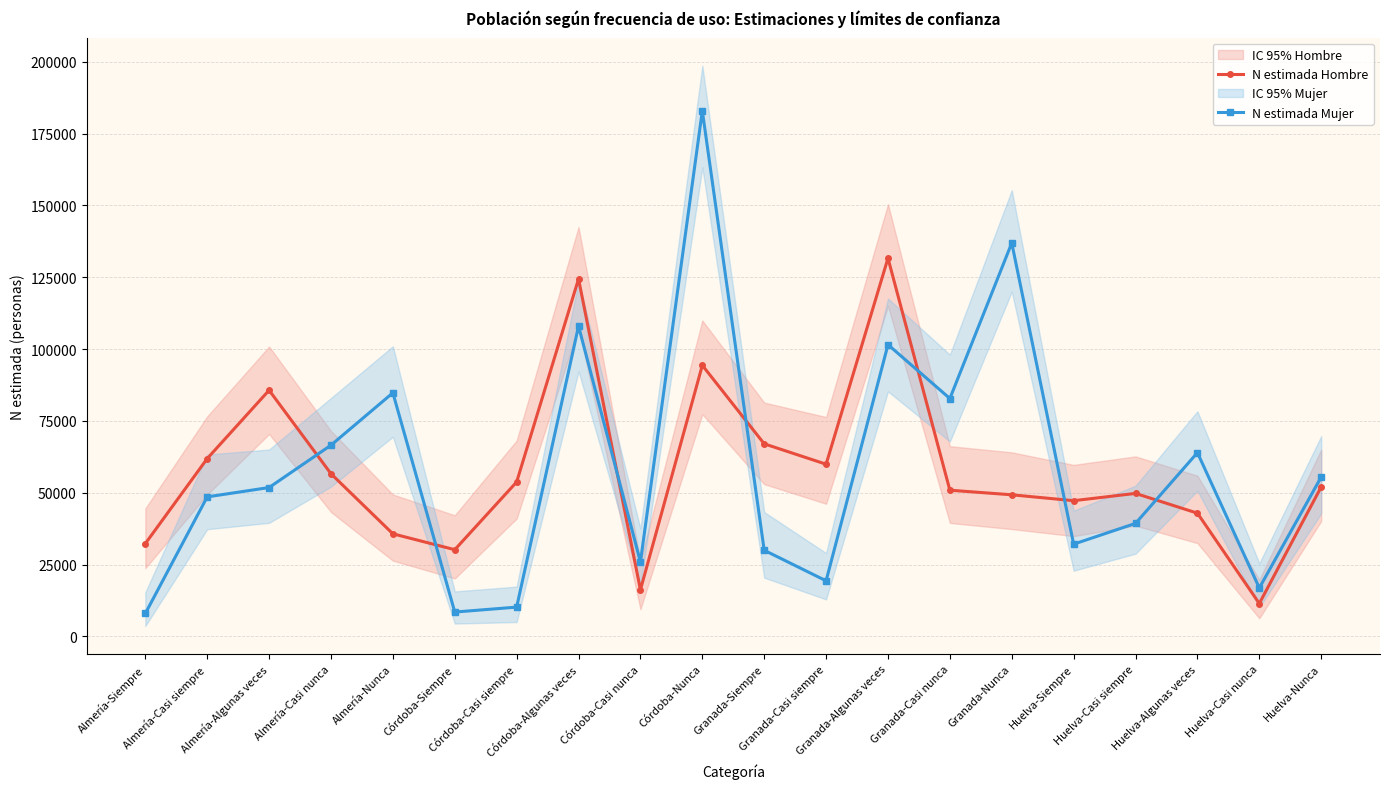

What is the sum of all N estimada Mujer values?

1173204